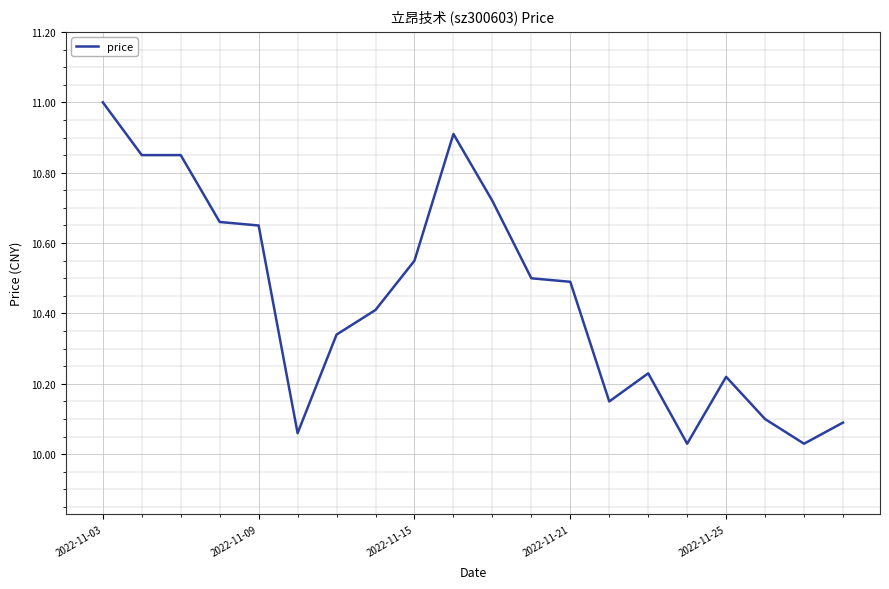

True or false: there are more than 2 points higher than both neighbors.

True